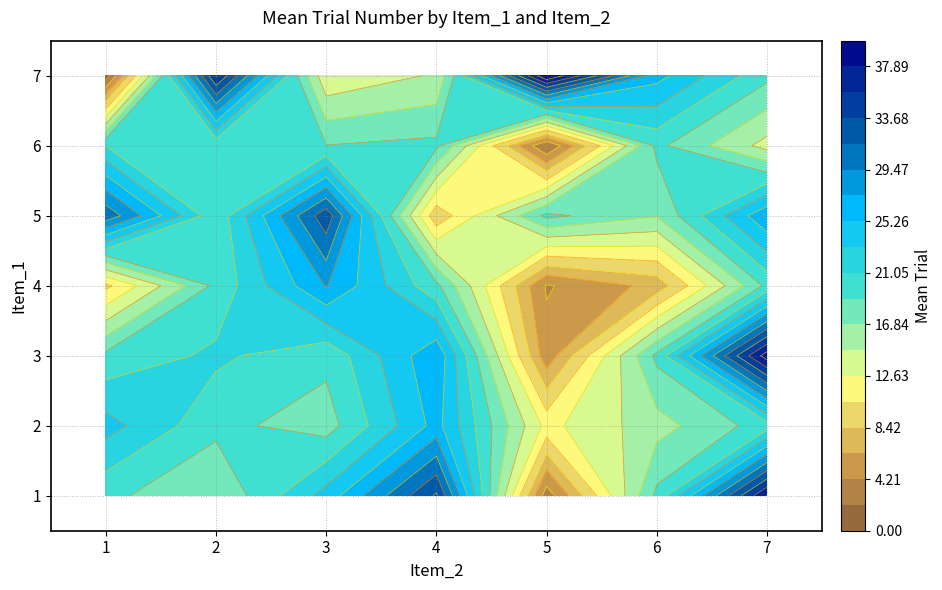

Is the value of 6 at 5 greater than the value of 1 at 5?

Yes